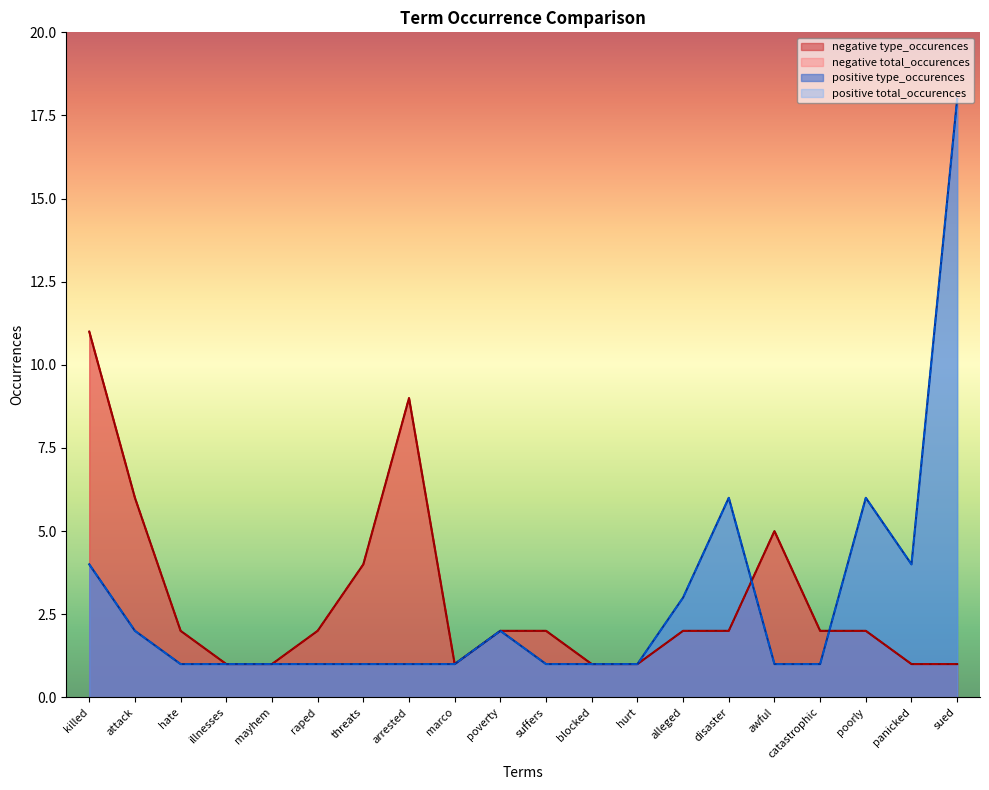

Where is the first local minimum for negative total_occurences?

marco